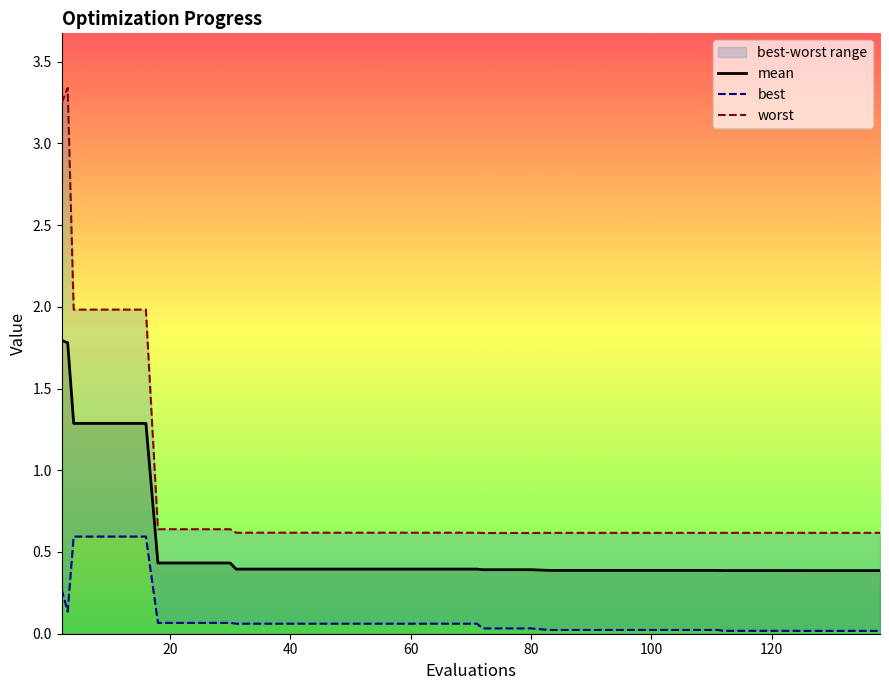

Is it true that mean equals 0.4 at 120?

True